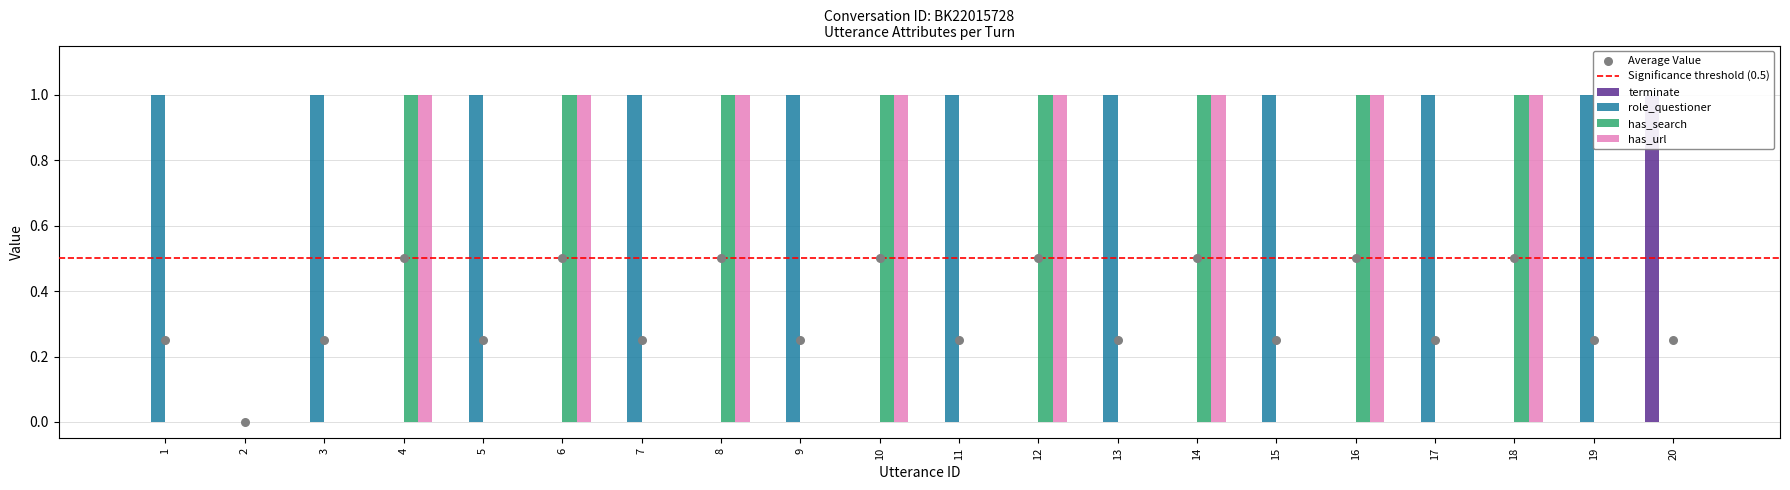

Which series has the largest Y range (max minus min)?

terminate